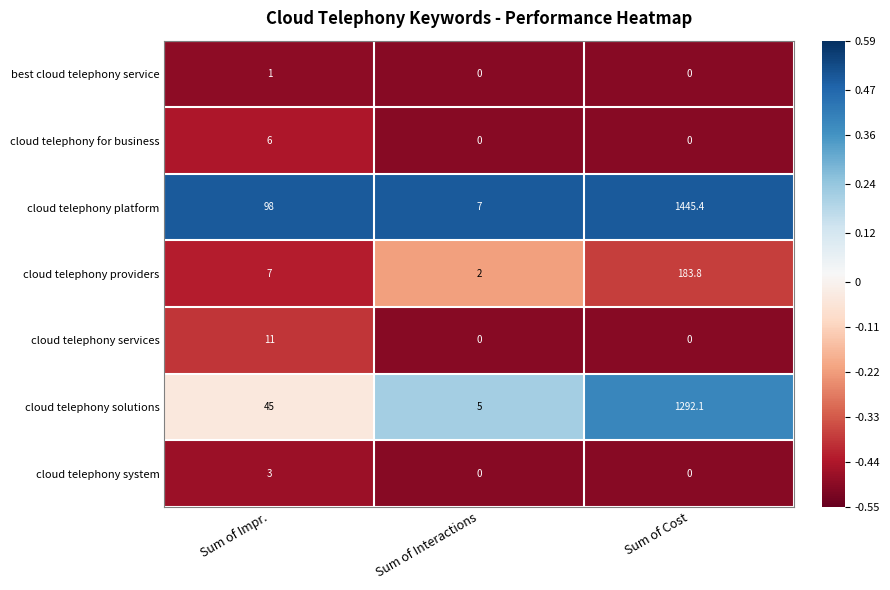

Is the value of cloud telephony for business at Sum of Interactions greater than the value of cloud telephony solutions at Sum of Cost?

No